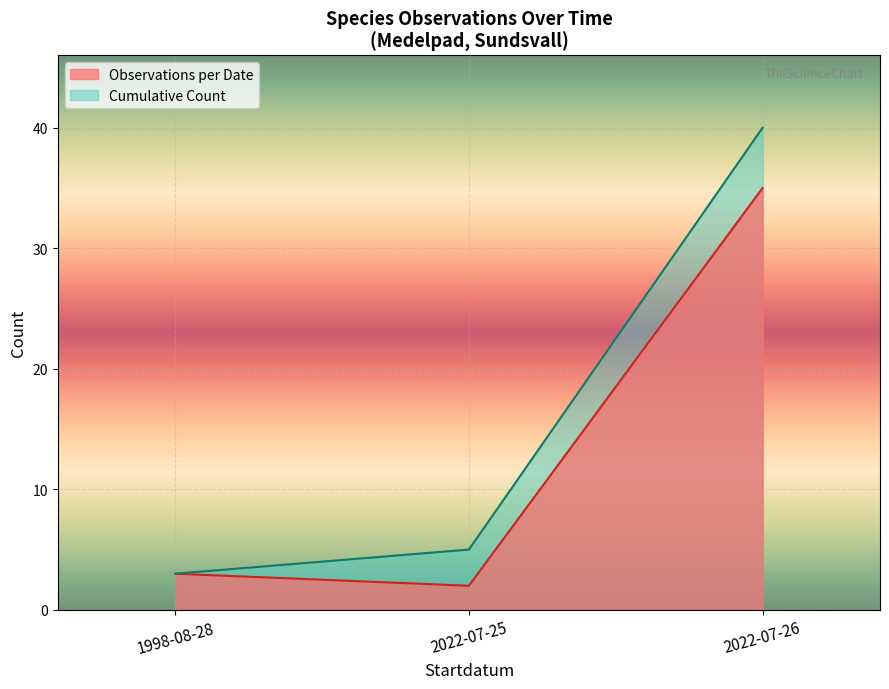

Where is Observations per Date nearest to the value 18?

1998-08-28